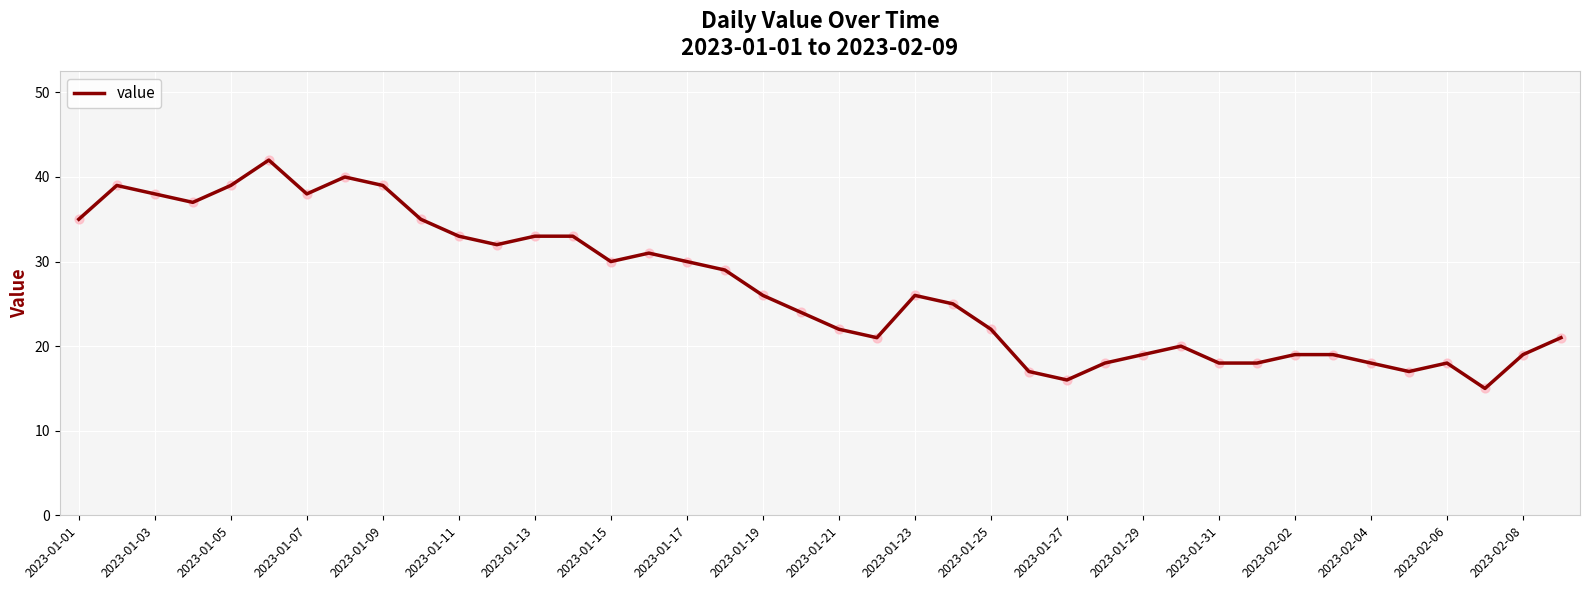

What is the greatest value displayed?

42